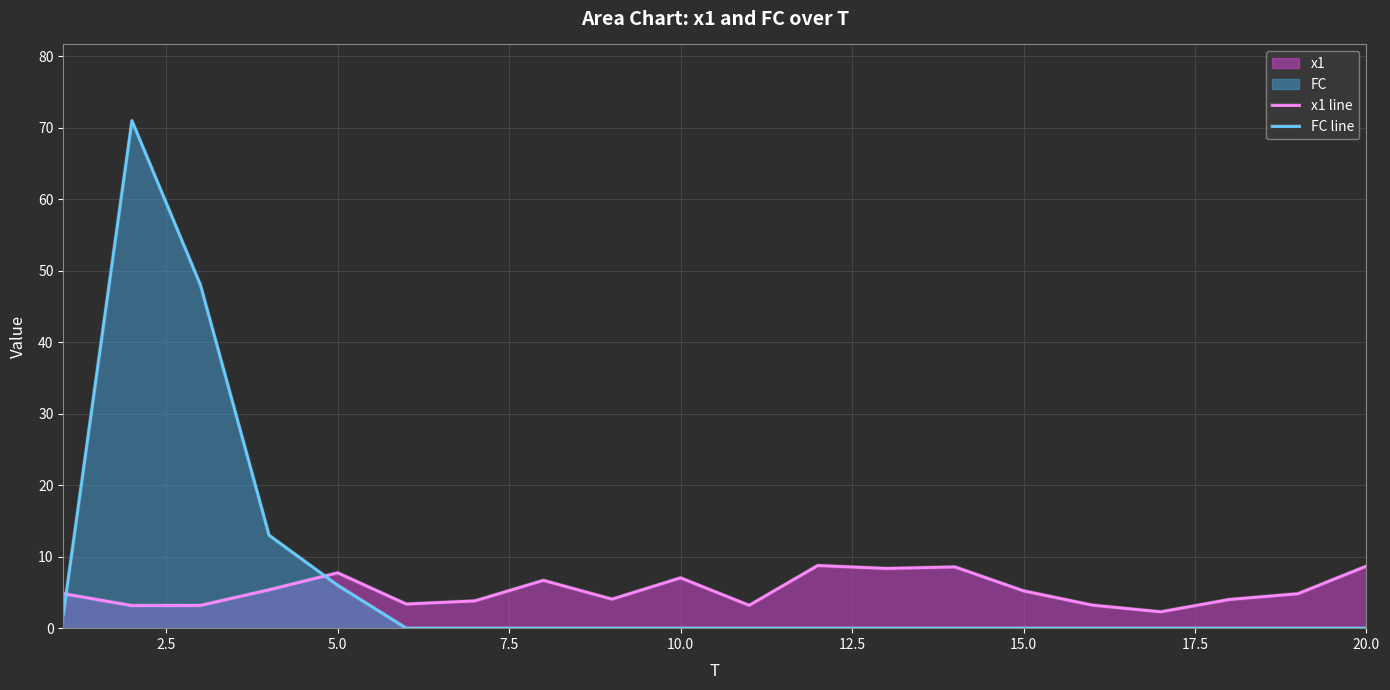

What is the maximum value for FC line?

71.0